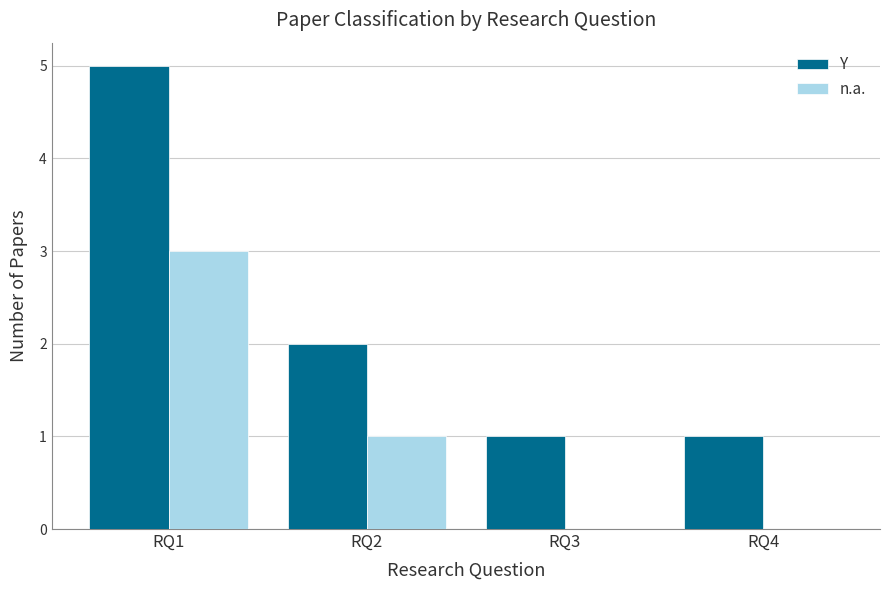

Reading right to left, what are all the values shown in this chart?

Y: 1	1	2	5
n.a.: 0	0	1	3